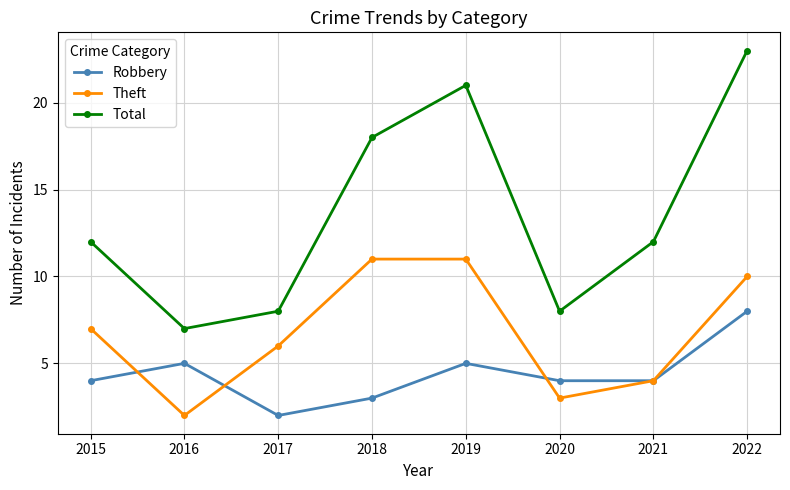

How many lines are shown in the chart?

3